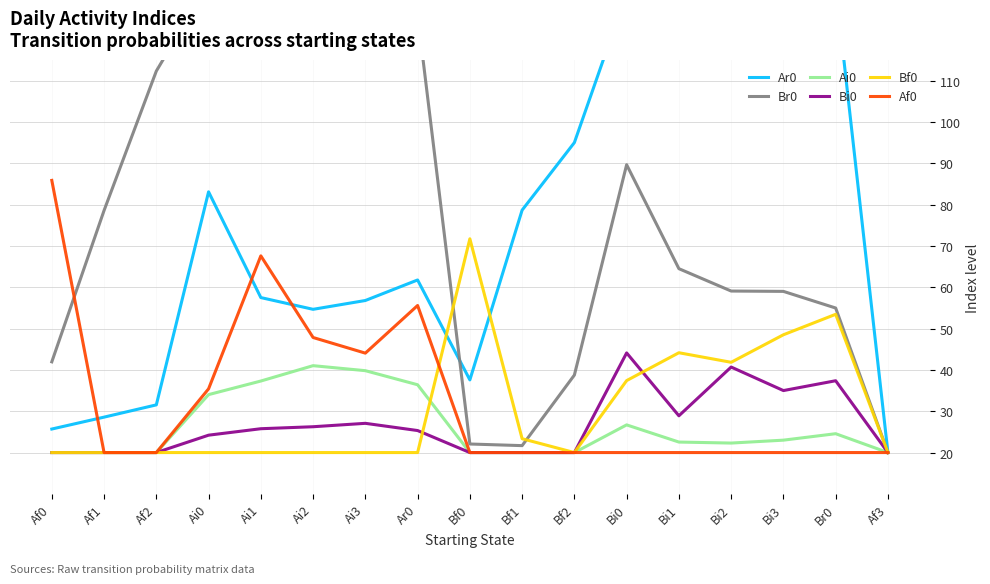

List the series in order of their peak value, highest first.

Ar0, Br0, Af0, Bf0, Bi0, Ai0